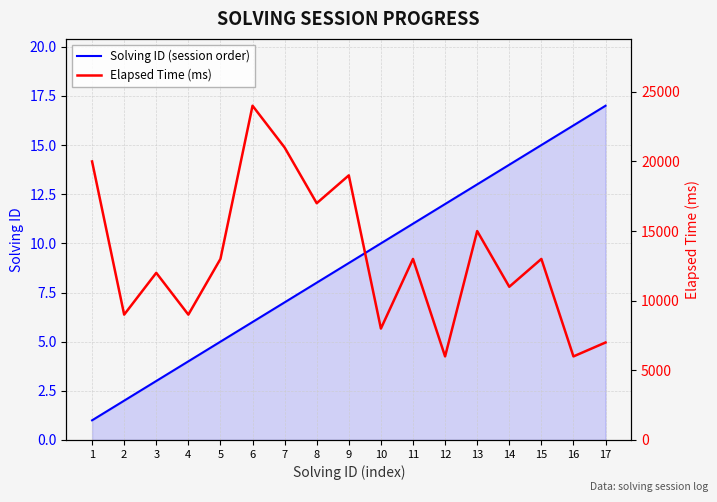

At how many categories does at least one series exceed 1044?

17